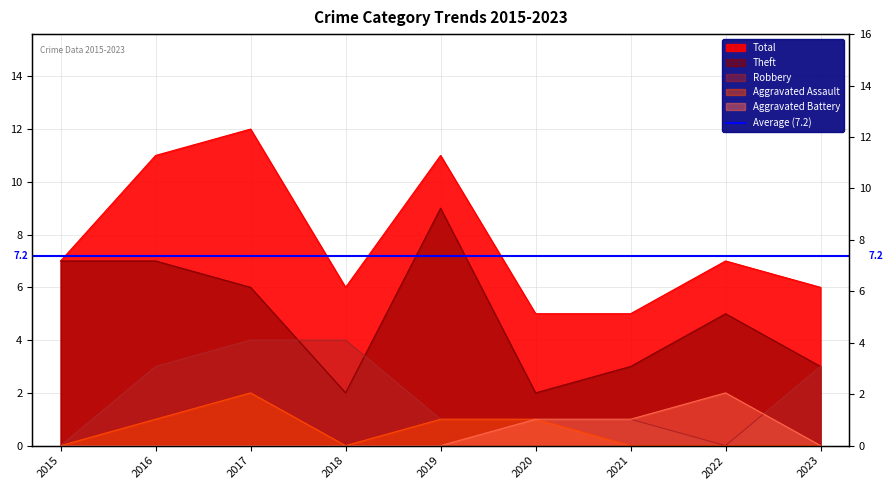

What is the maximum value for Aggravated Assault?

2